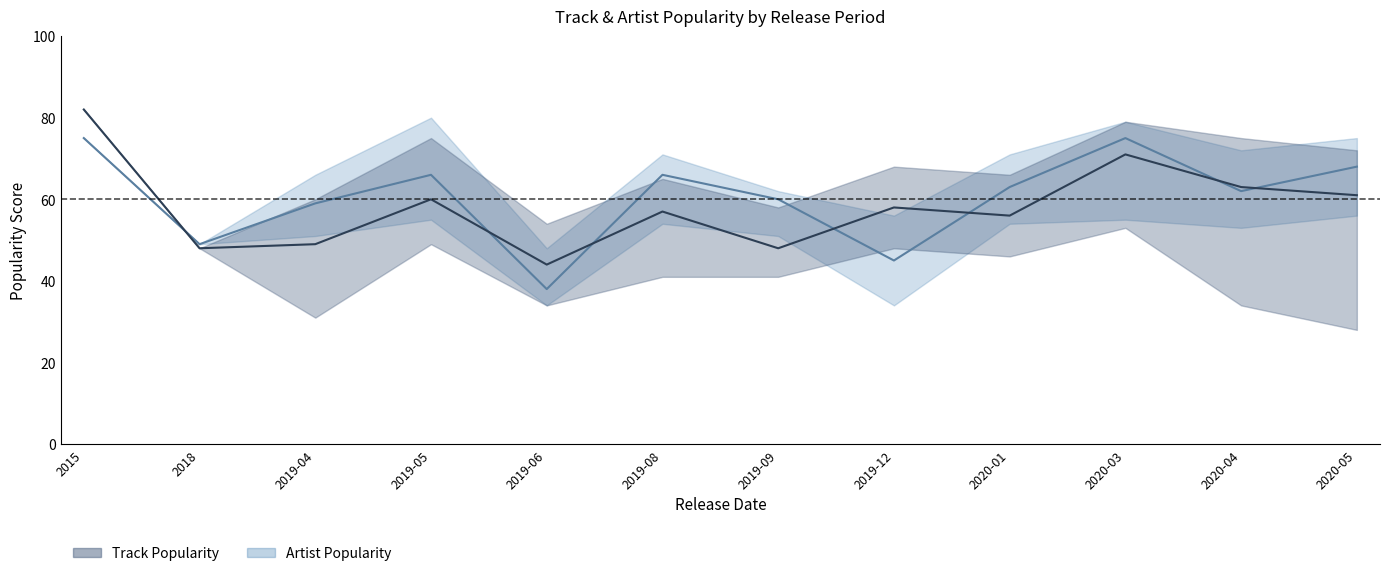

Read the Track Popularity (mean) value at 2019-04.

49